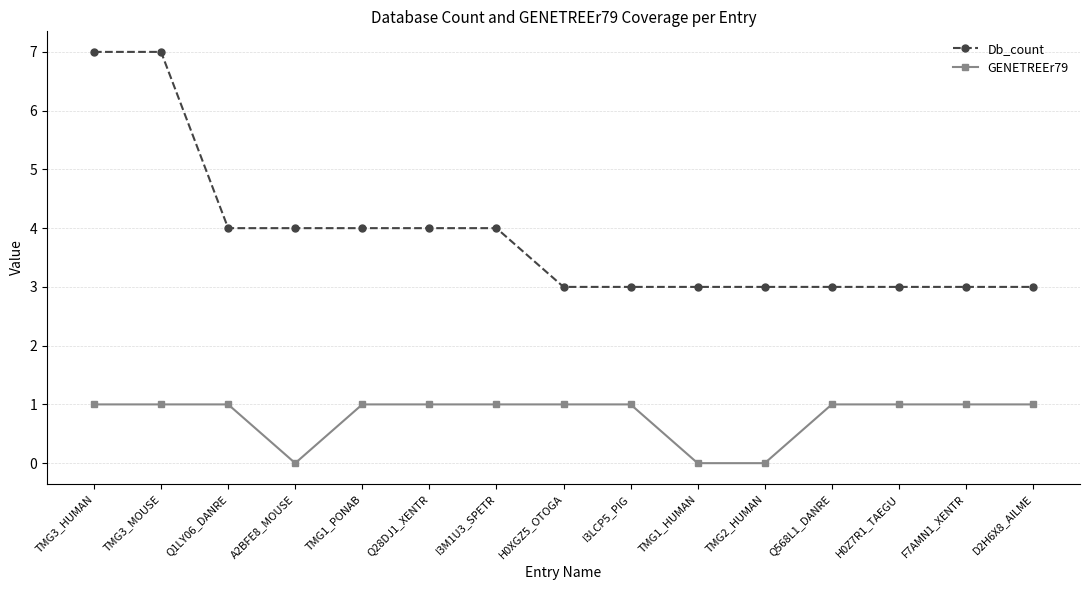

What is the greatest value displayed?

7